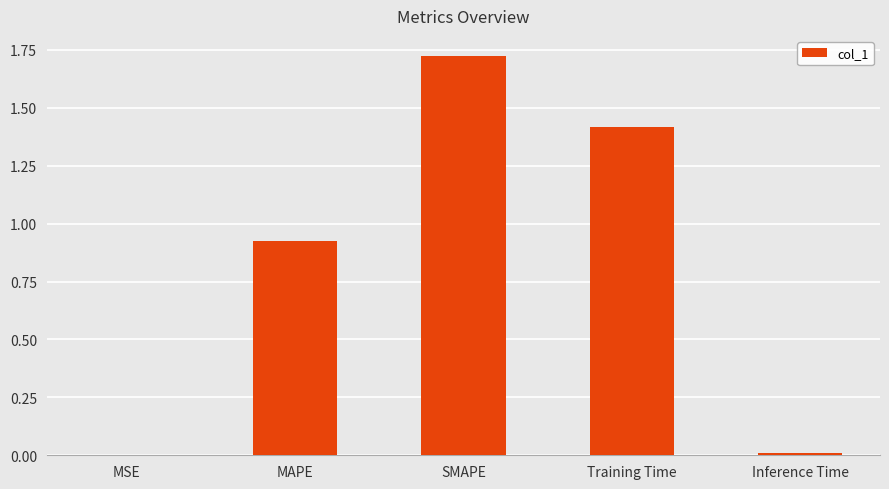

The chart shows a value of 2.3 at SMAPE. True or false?

False